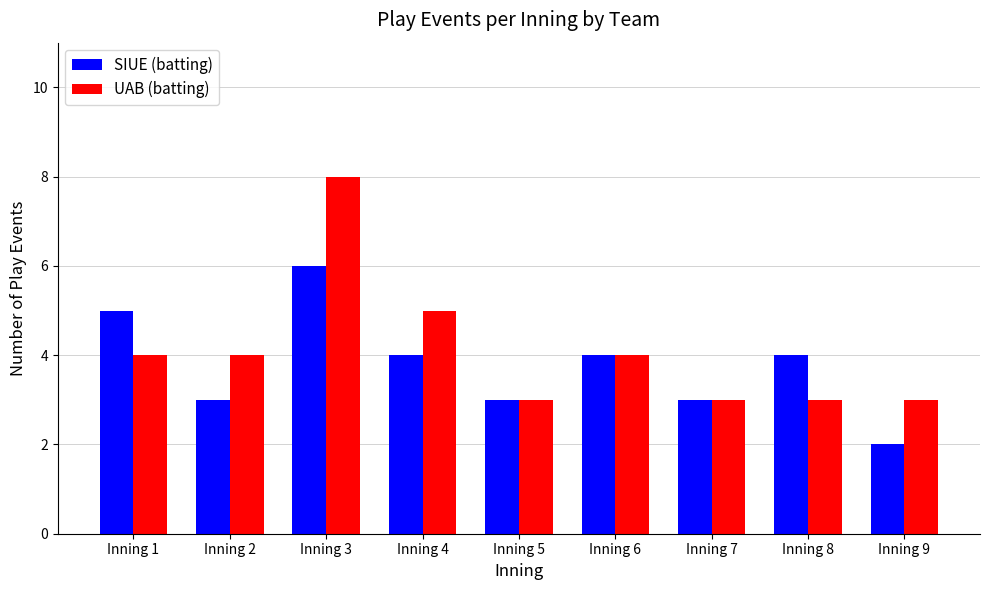

How many data points does each series have?

9